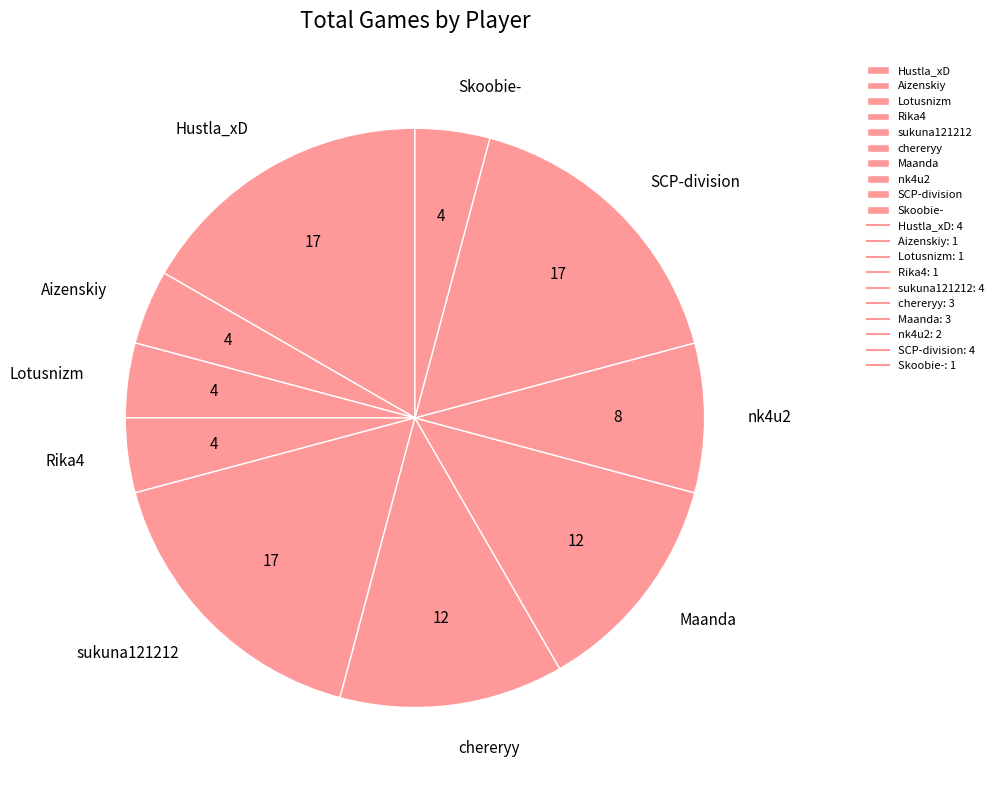

Combined, do Rika4 and Lotusnizm account for over 50%?

No